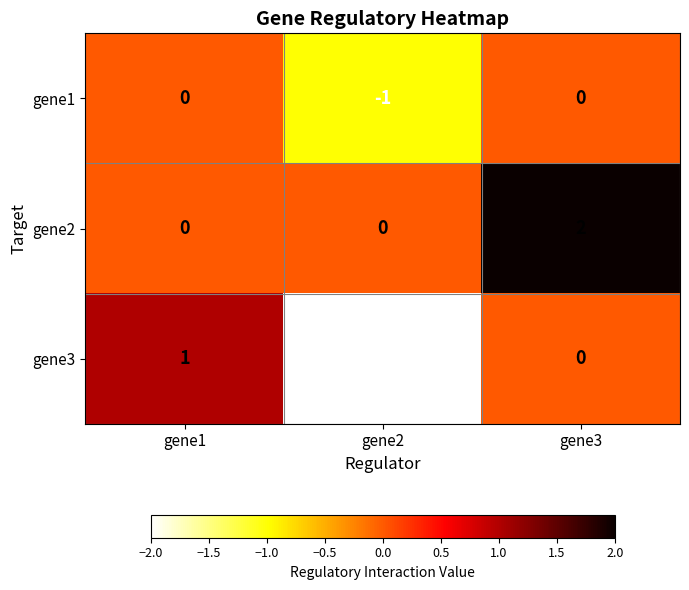

At which category is the sum across all series the highest?

gene3